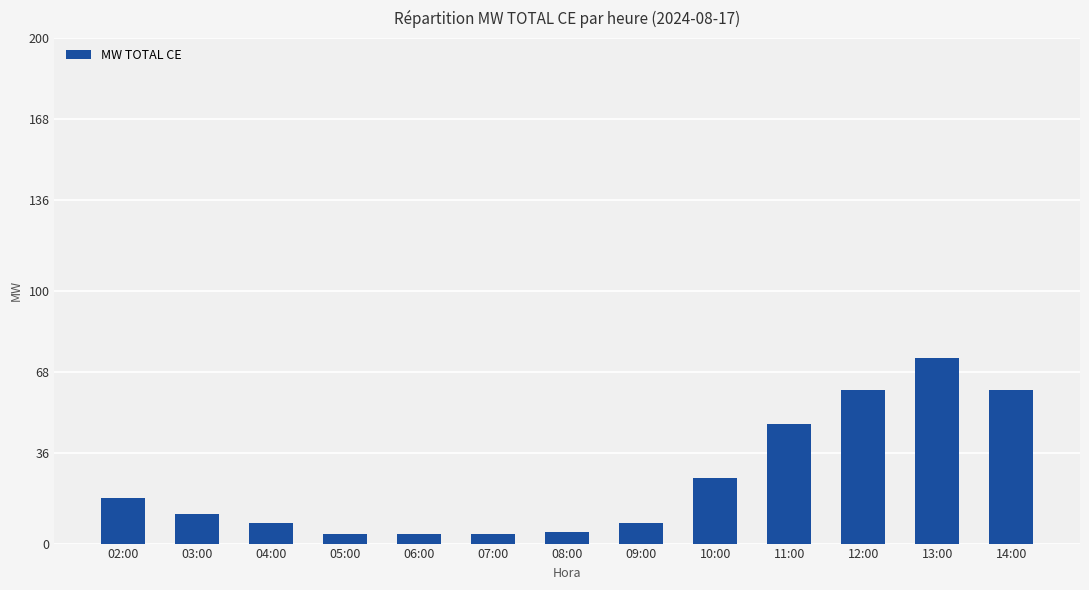

What is the smallest value displayed?

3.9